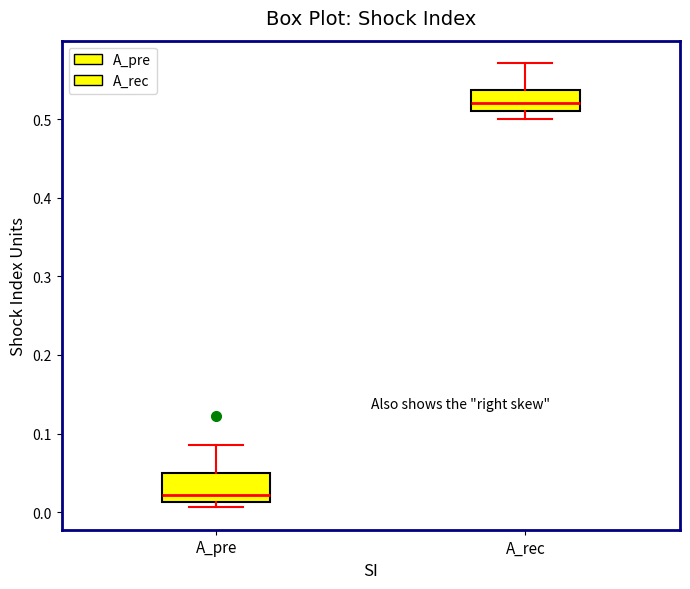

Which box has the lowest median line?

A_pre